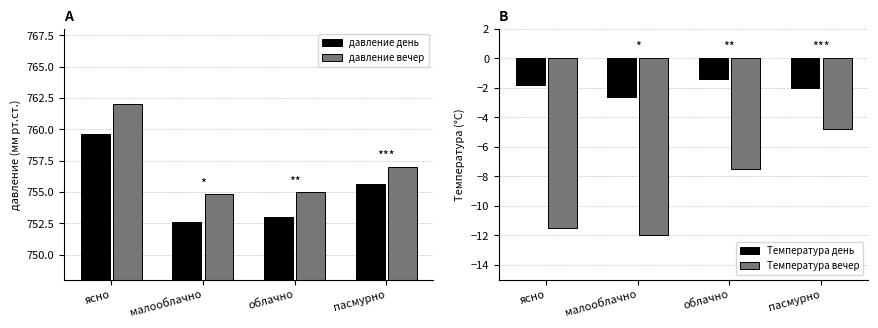

At which label is Температура вечер closest to -8?

облачно